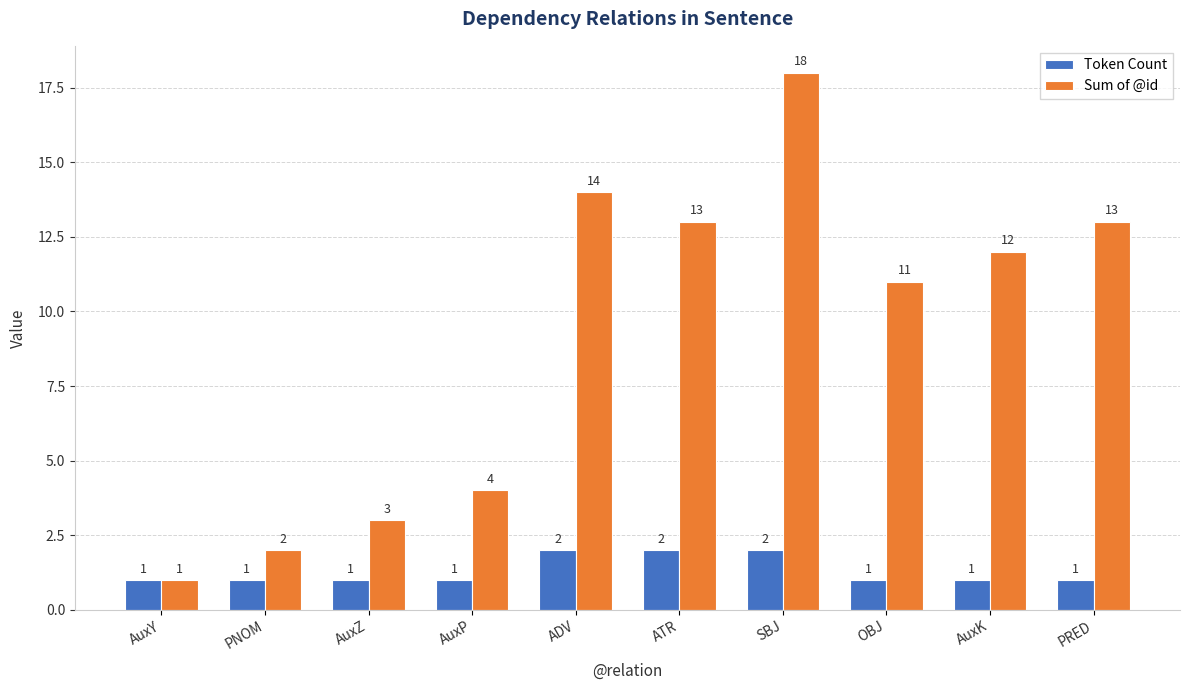

What position from the left is AuxP?

4